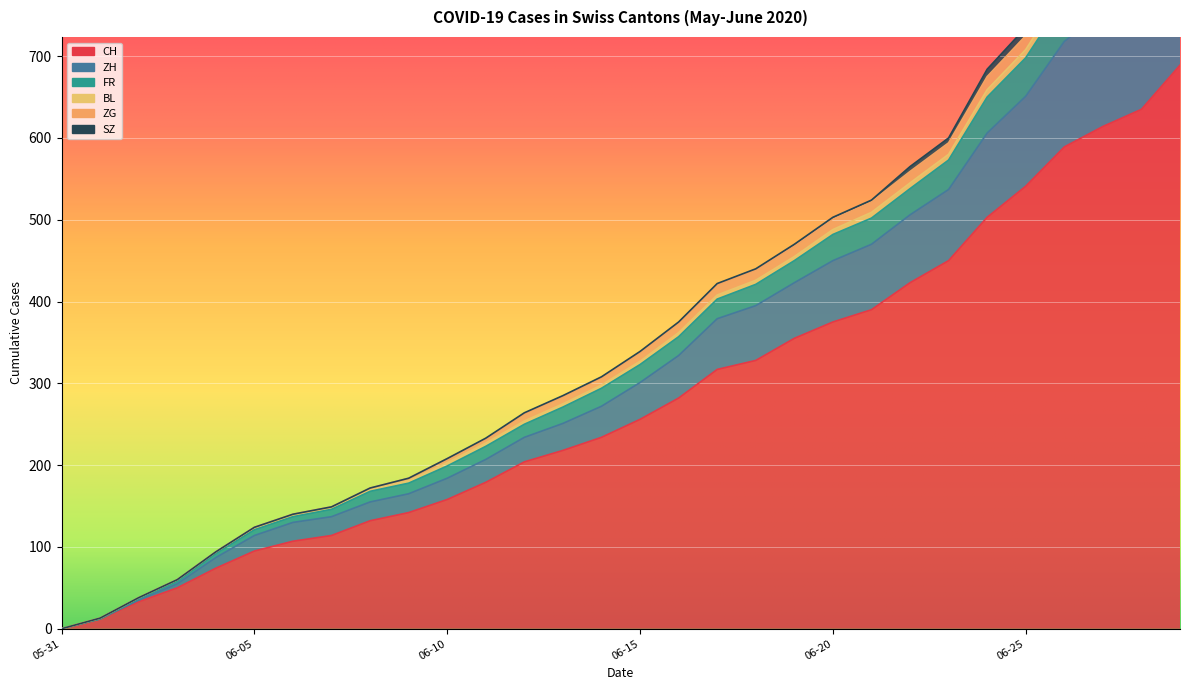

What is the label of the 4th point from the left?

2020-06-03